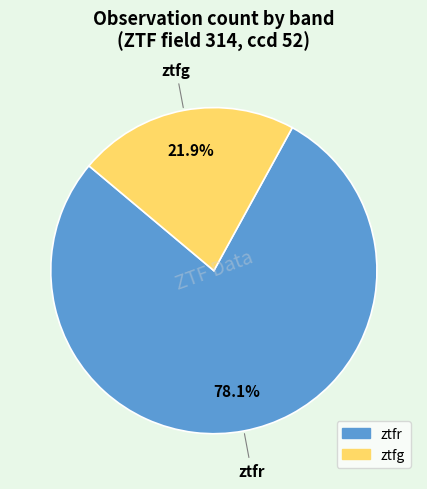

Does any single category account for the majority?

Yes